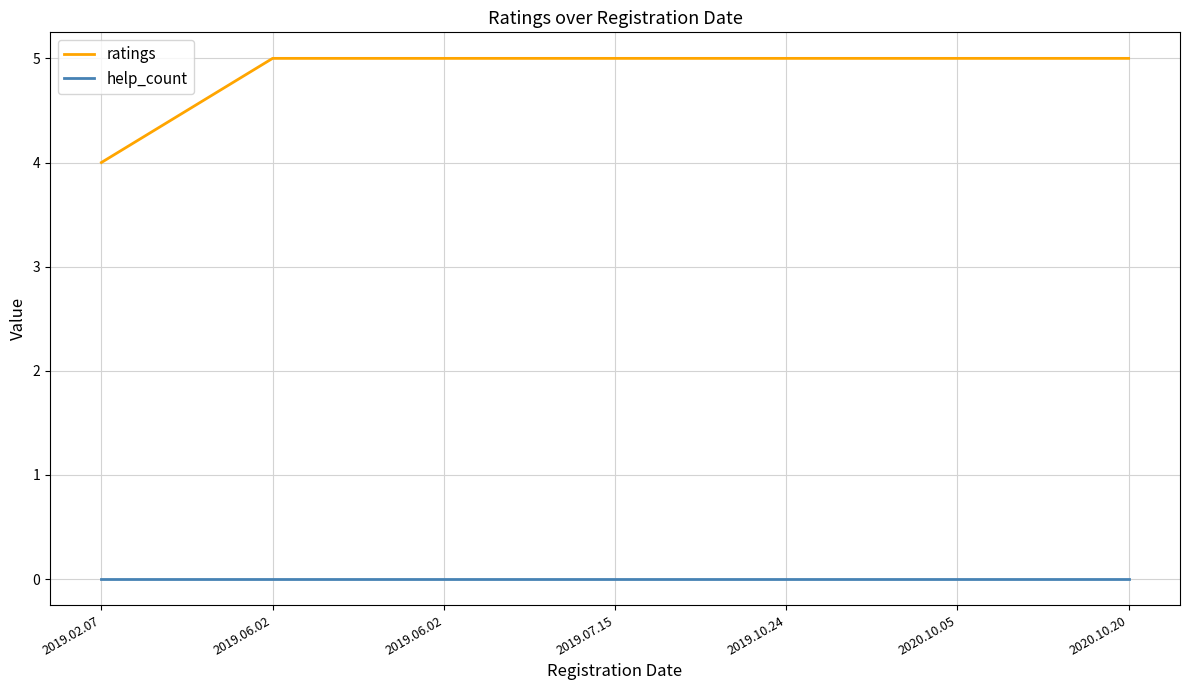

What are all the series names shown in the legend?

ratings, help_count